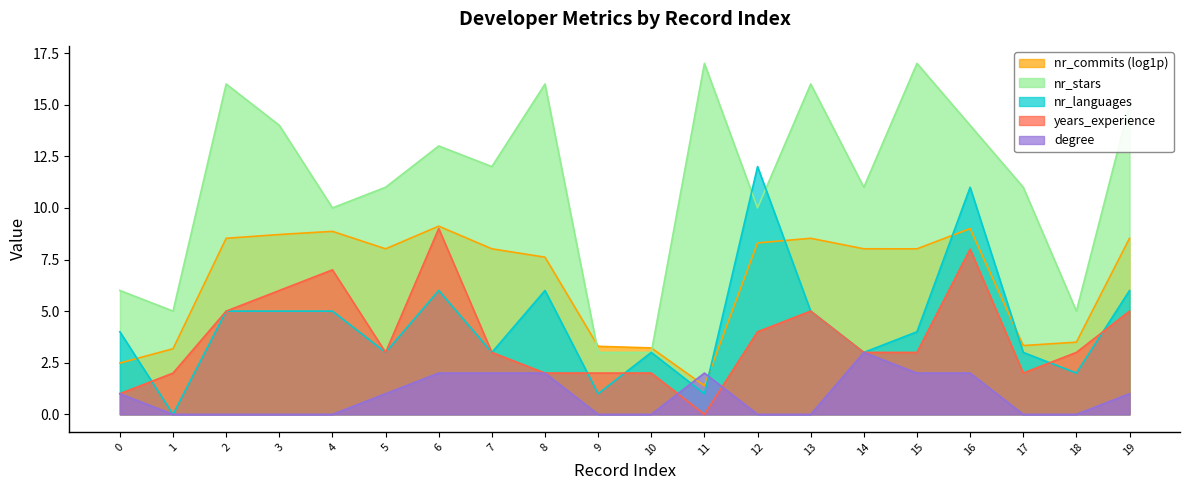

At which label is years_experience closest to 4?

12